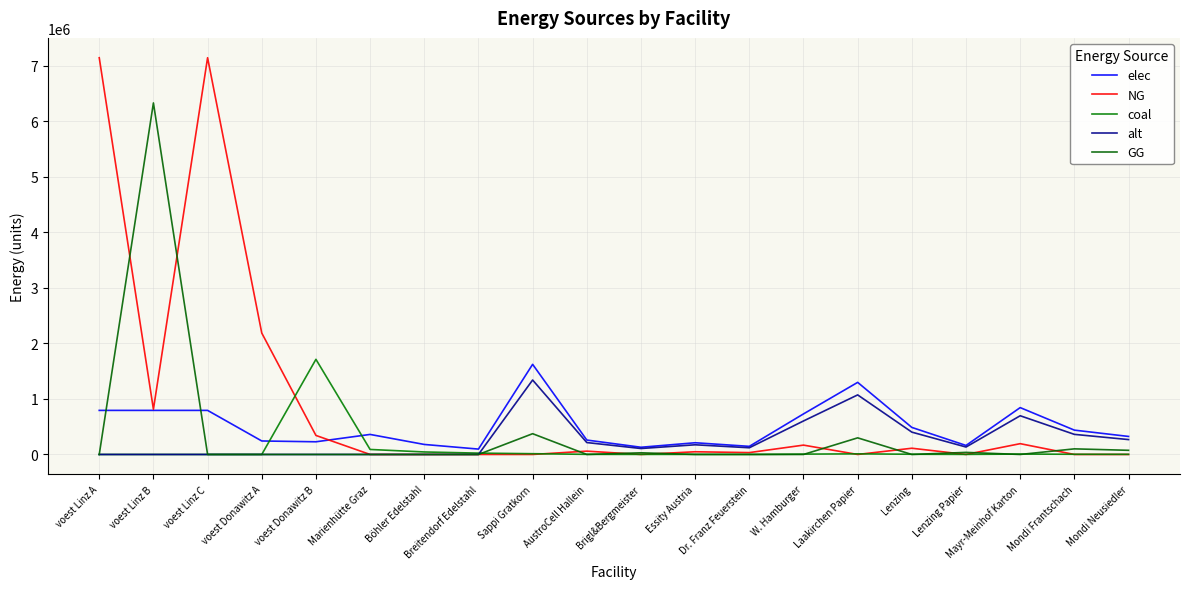

Is the value of coal at W. Hamburger greater than the value of GG at voest Donawitz A?

Yes